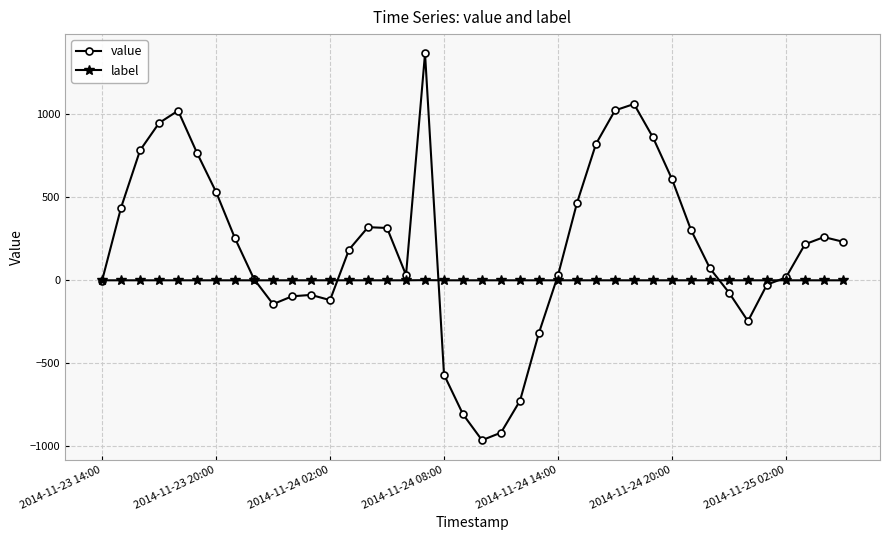

What is the value of the value point at the 31st from the left?

609.3